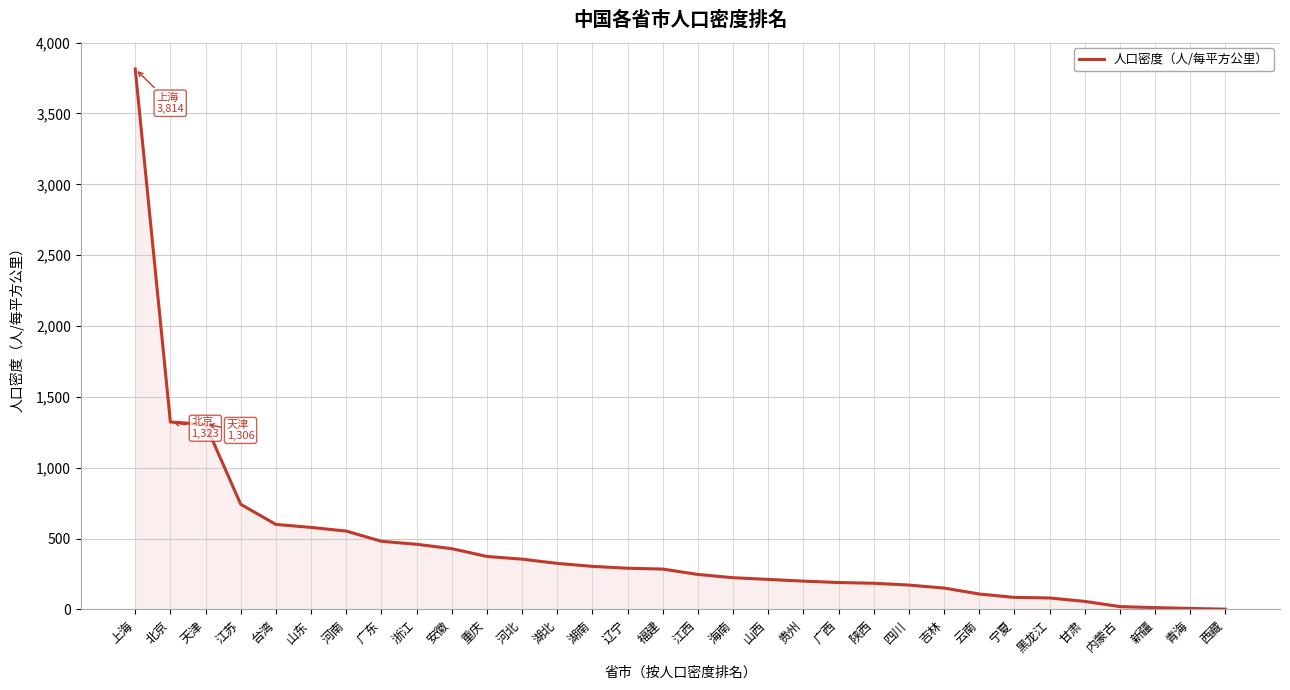

At which label does the data first exceed 285?

上海